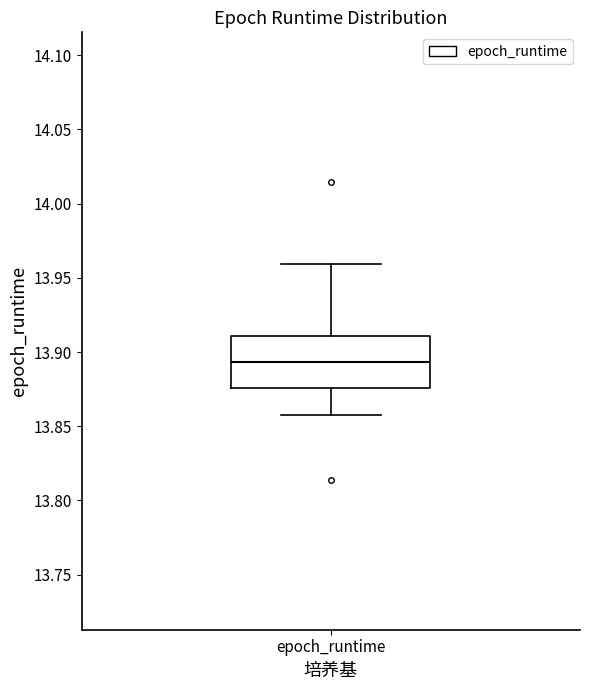

Read this box plot against the y-axis: the position of the median line, the range covered by the box, and the ends of both whiskers. The values are not printed on the chart, so give them approximately, as read against the axis.

median 13.895, box 13.875 to 13.910, whiskers 13.860 to 13.960